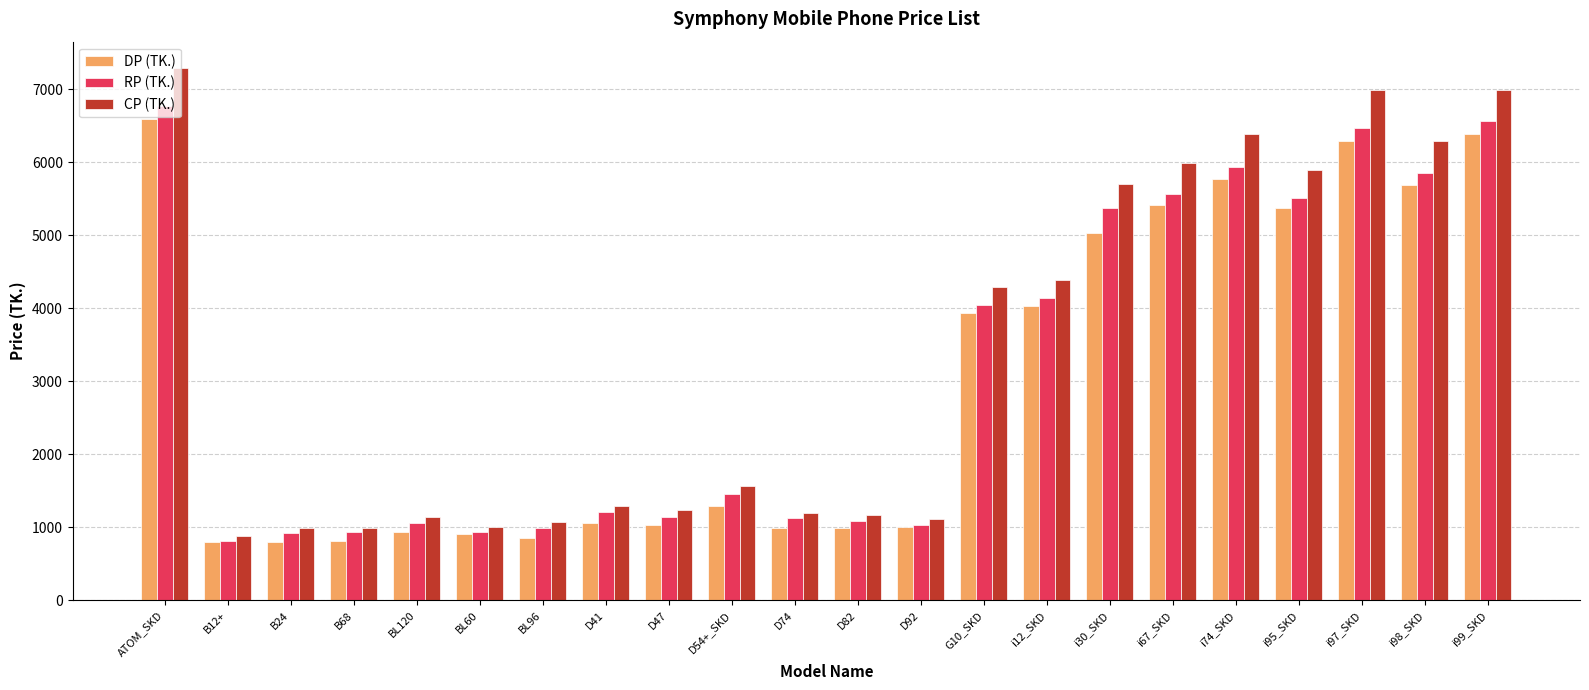

How many series are shown in this chart?

3